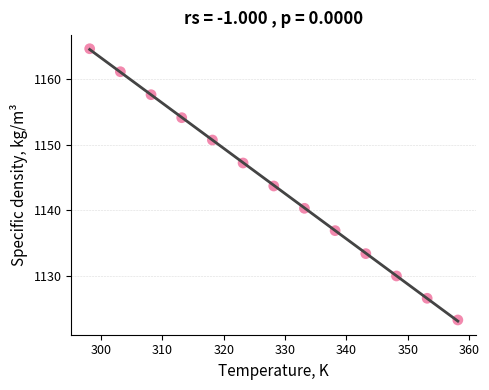

What Y value in the scatter plot is closest to 1143?

1143.7